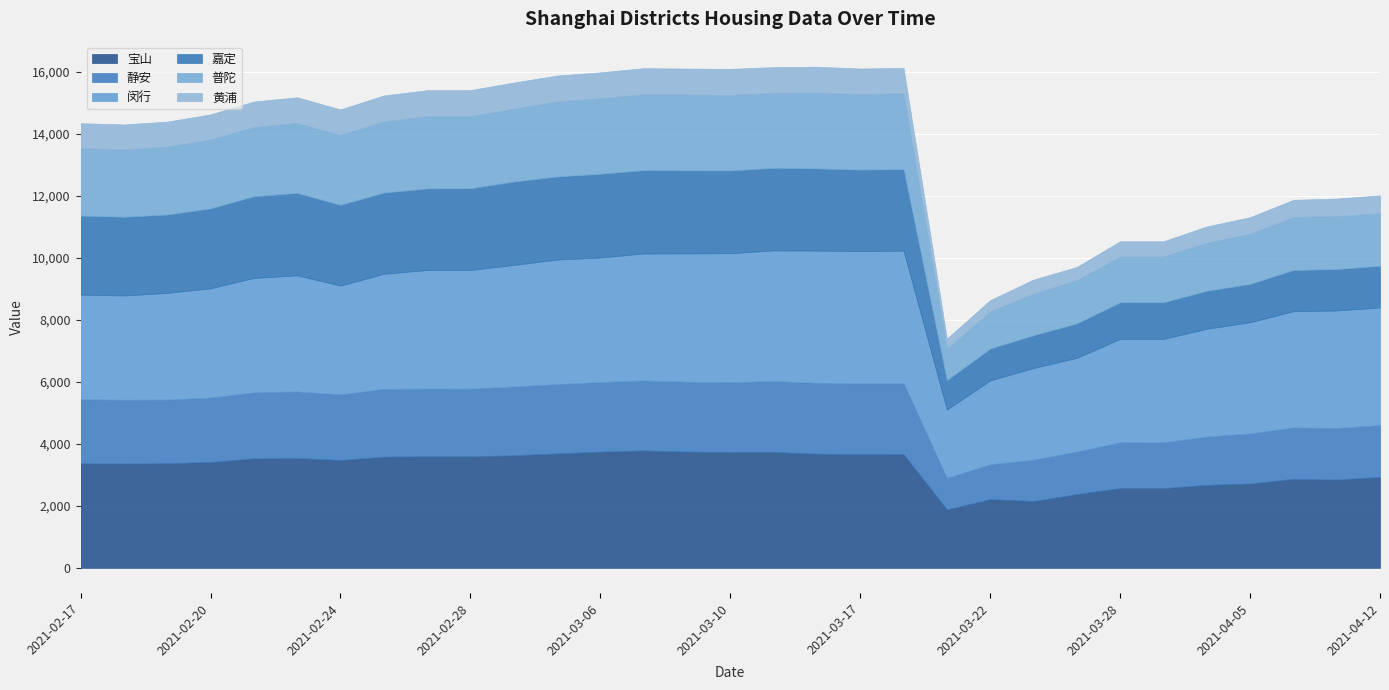

Read the 闵行 value at 2021-03-09, to the nearest 50.

4150